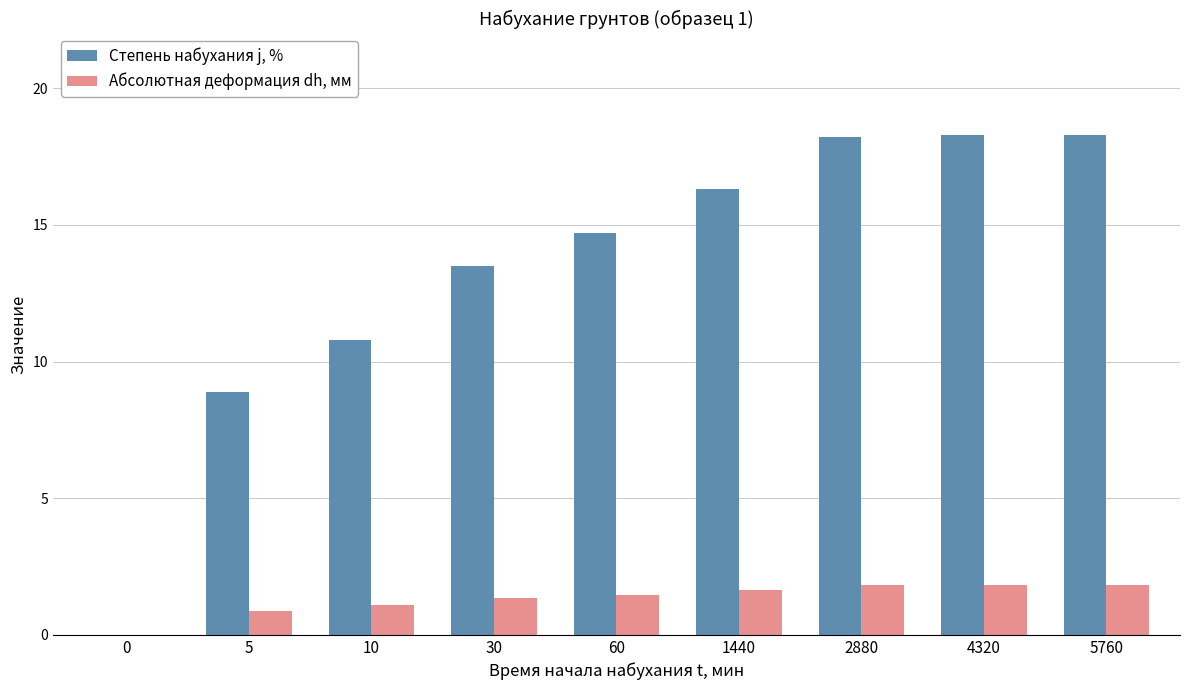

Which series changed the most between 10 and 60?

Степень набухания j, %